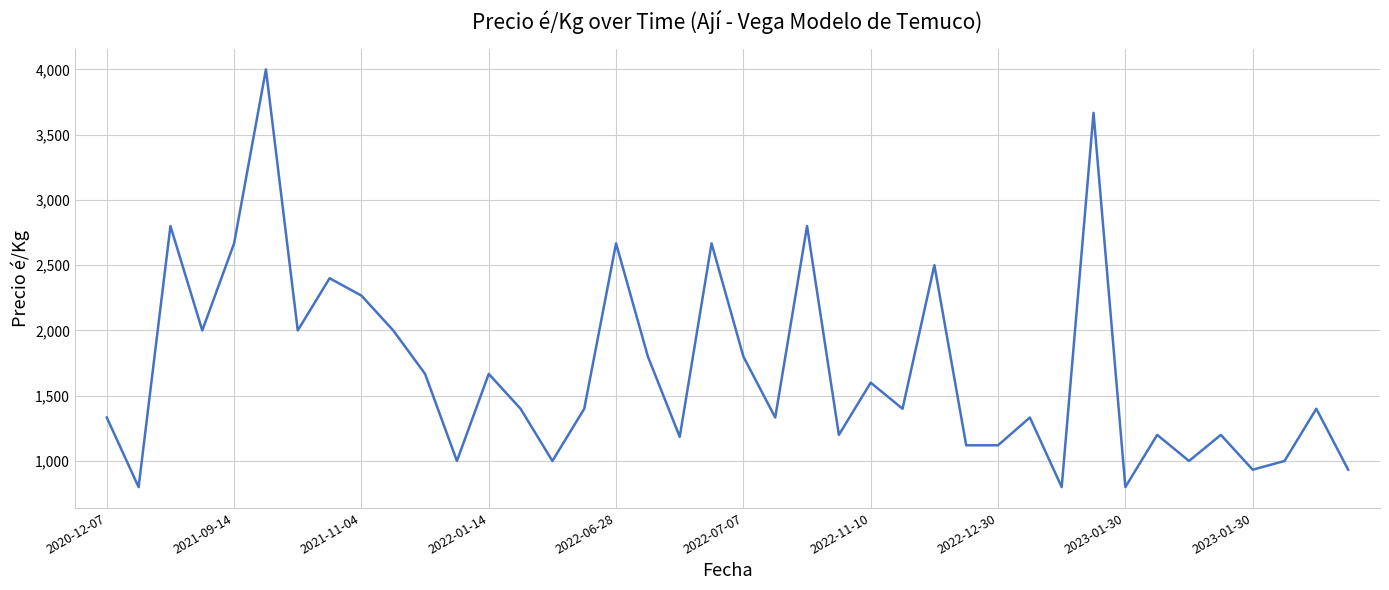

True or false: the data has more than 1 interior local peaks.

True